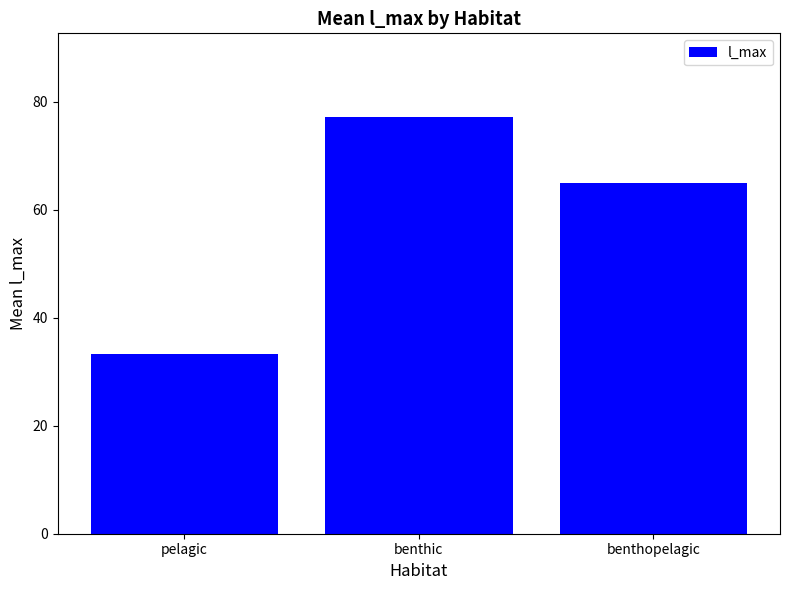

At which category does the chart reach its peak across all series?

benthic